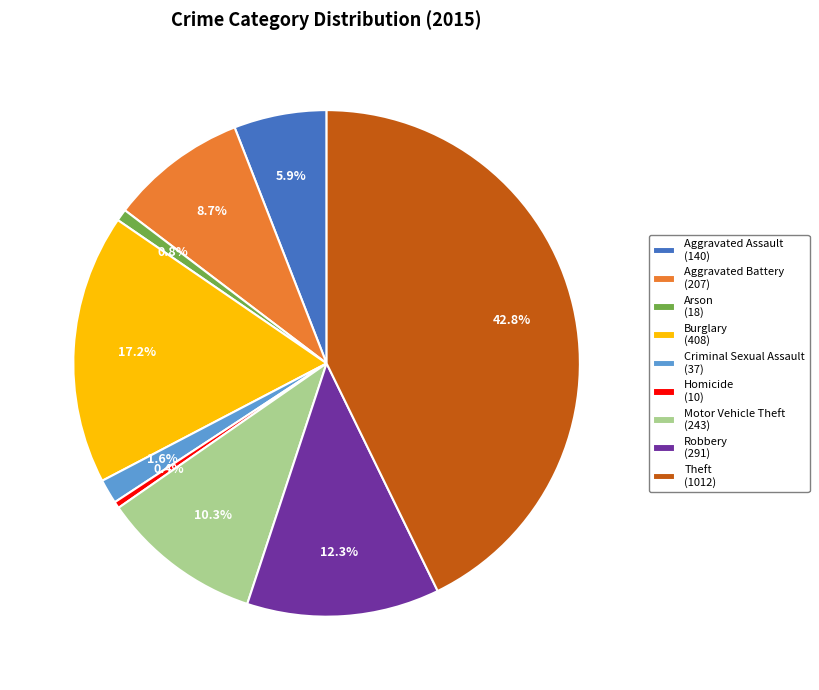

What is the ratio of the value at Burglary (408) to the value at Arson (18)?

22.7